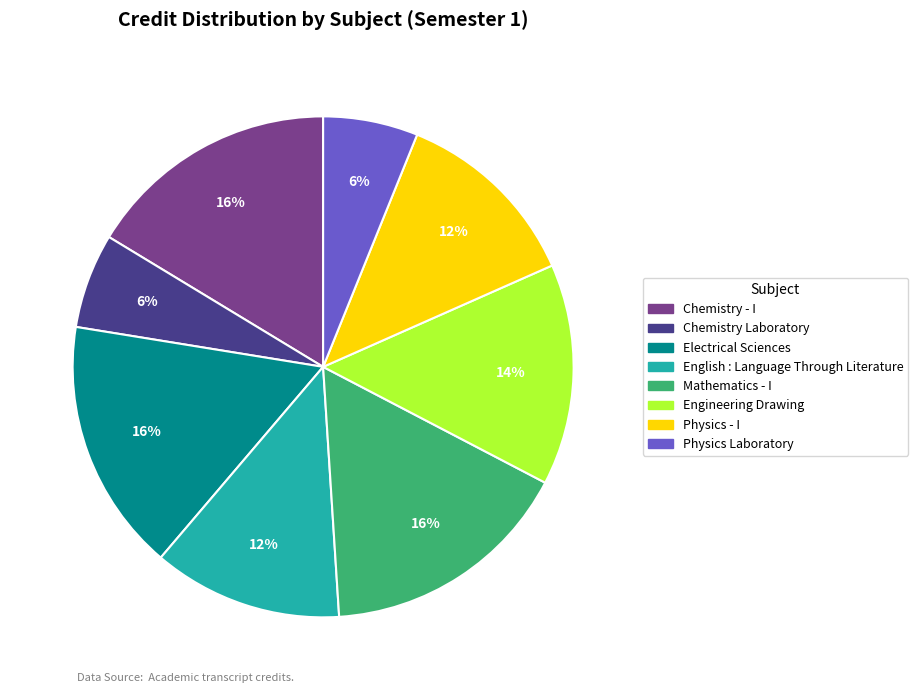

Combined, do Physics Laboratory and Engineering Drawing account for over 50%?

No